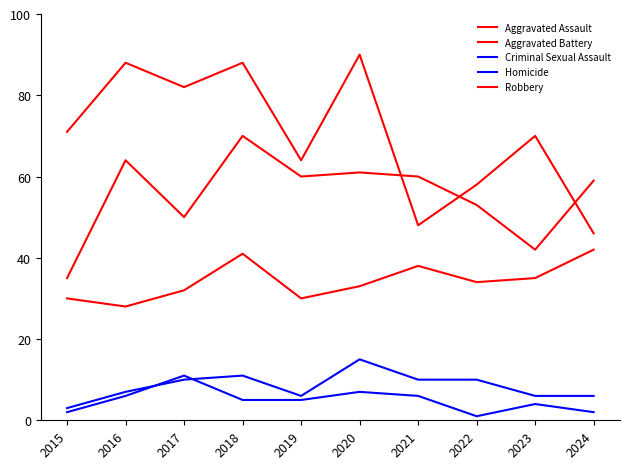

Does the chart have visible grid lines?

No